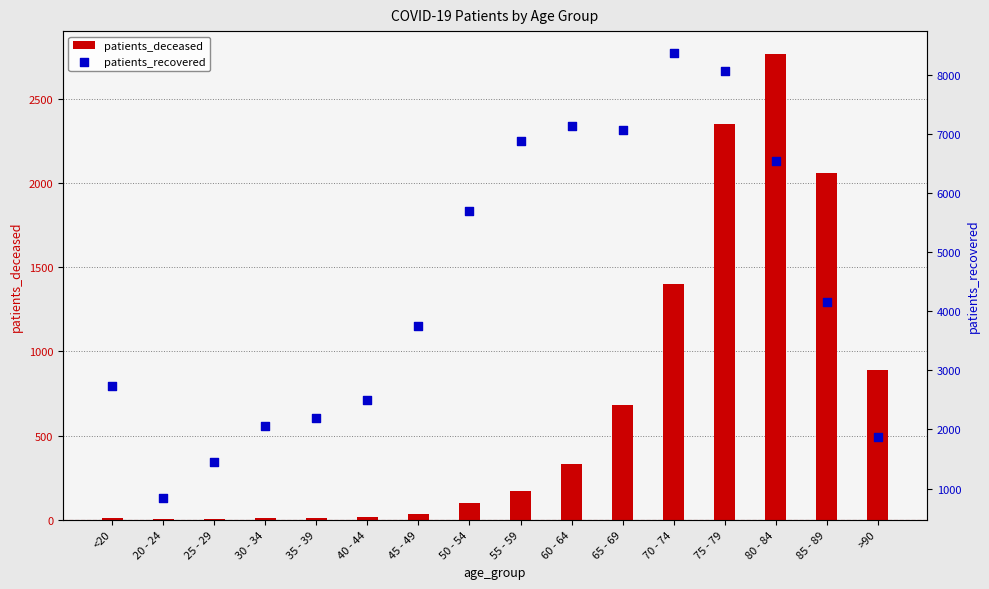

Is the value of patients_recovered at 30 - 34 greater than the value of patients_deceased at 70 - 74?

Yes